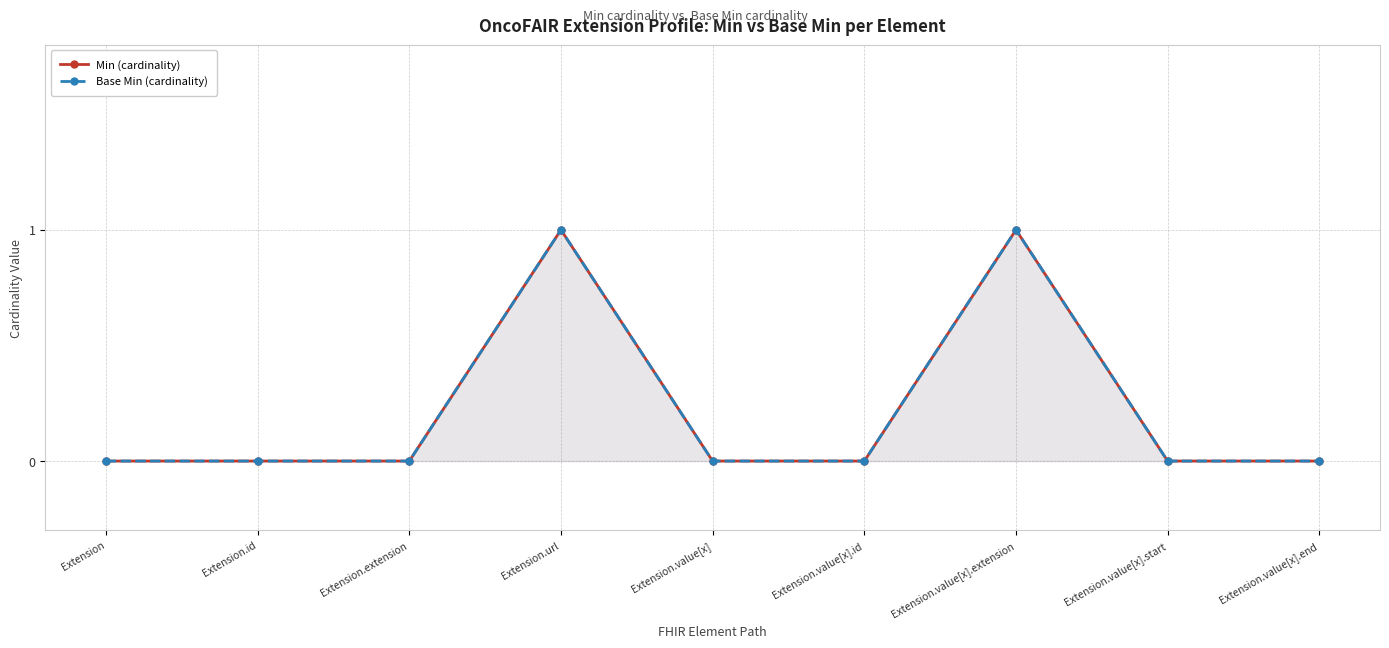

Is it true that Min (cardinality) equals 1 at Extension.value[x].start?

False